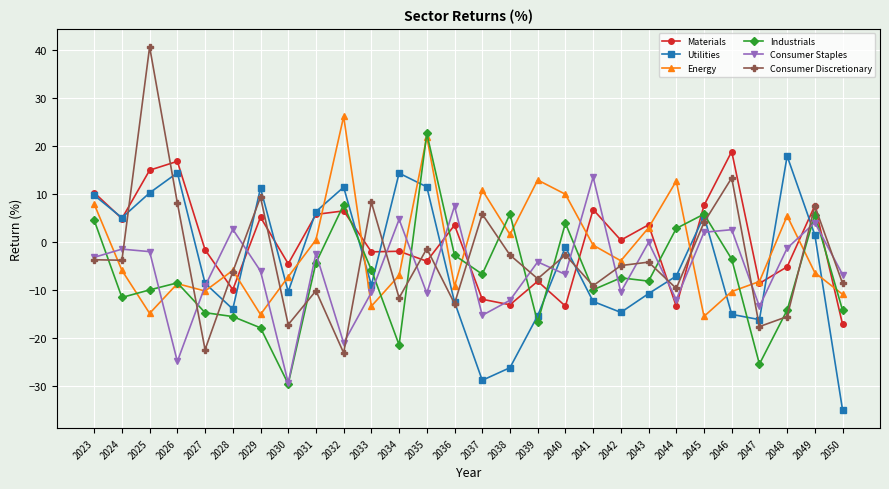

True or false: Consumer Discretionary and Industrials intersect in this chart.

True